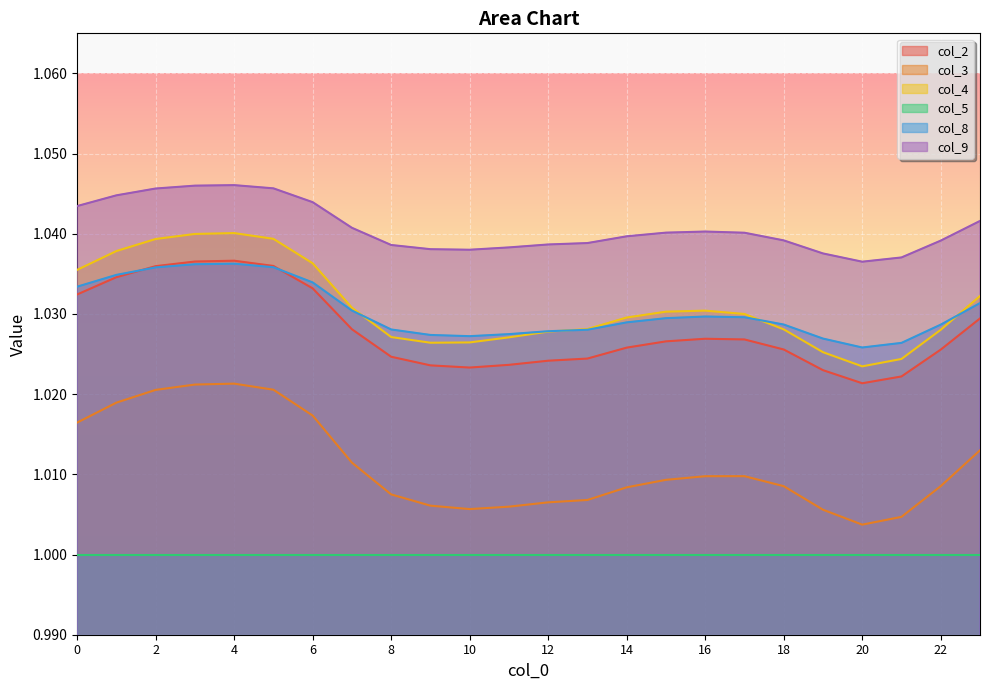

What value does the col_9 series have at 22?

1.0